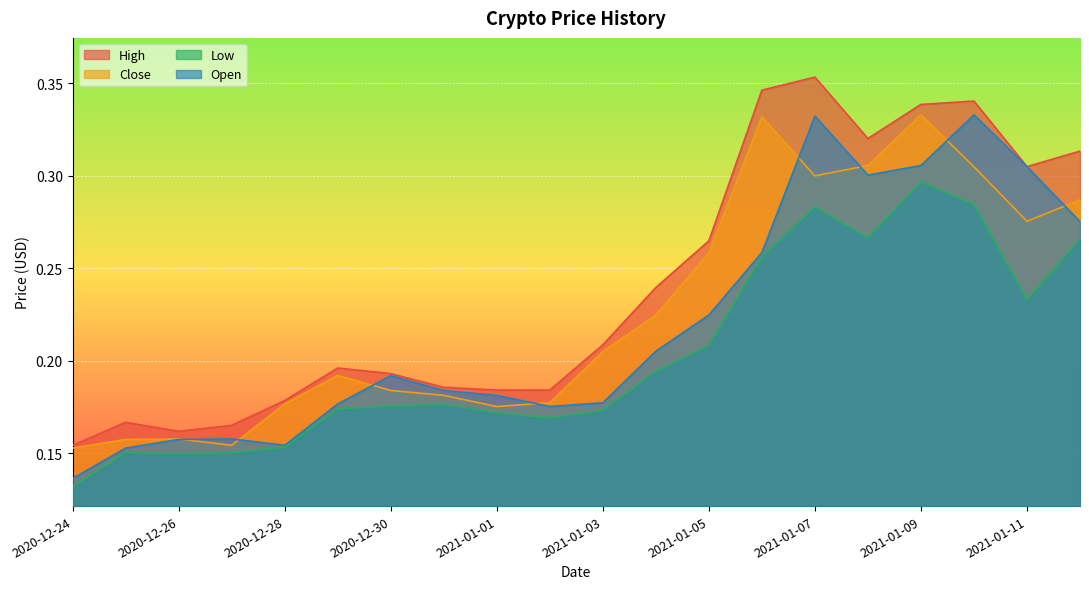

How many lines are shown in the chart?

4